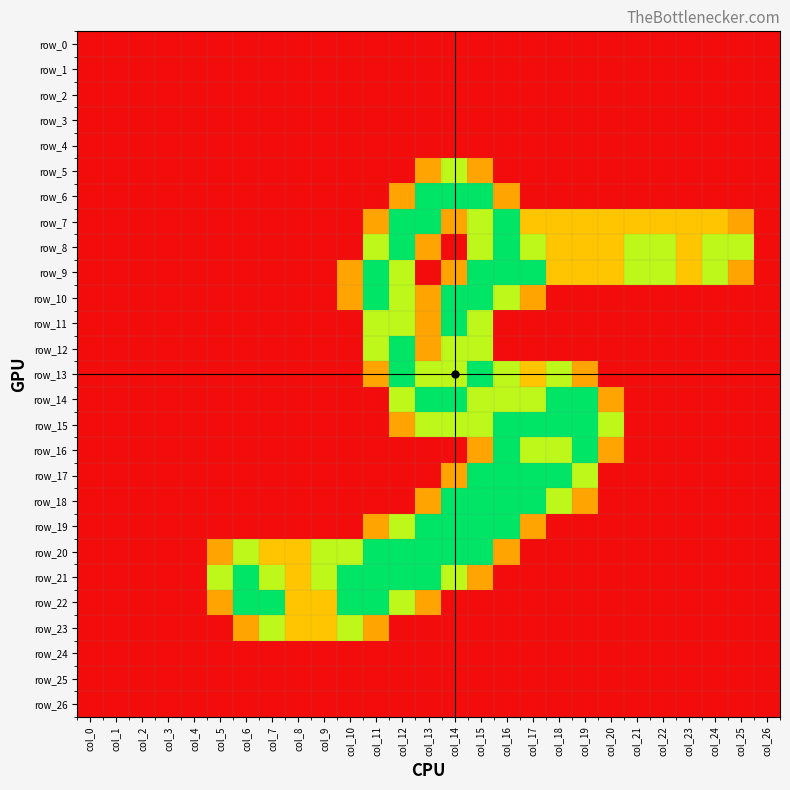

Rank the series at col_1 from highest to lowest value.

row_0, row_1, row_2, row_3, row_4, row_5, row_6, row_7, row_8, row_9, row_10, row_11, row_12, row_13, row_14, row_15, row_16, row_17, row_18, row_19, row_20, row_21, row_22, row_23, row_24, row_25, row_26